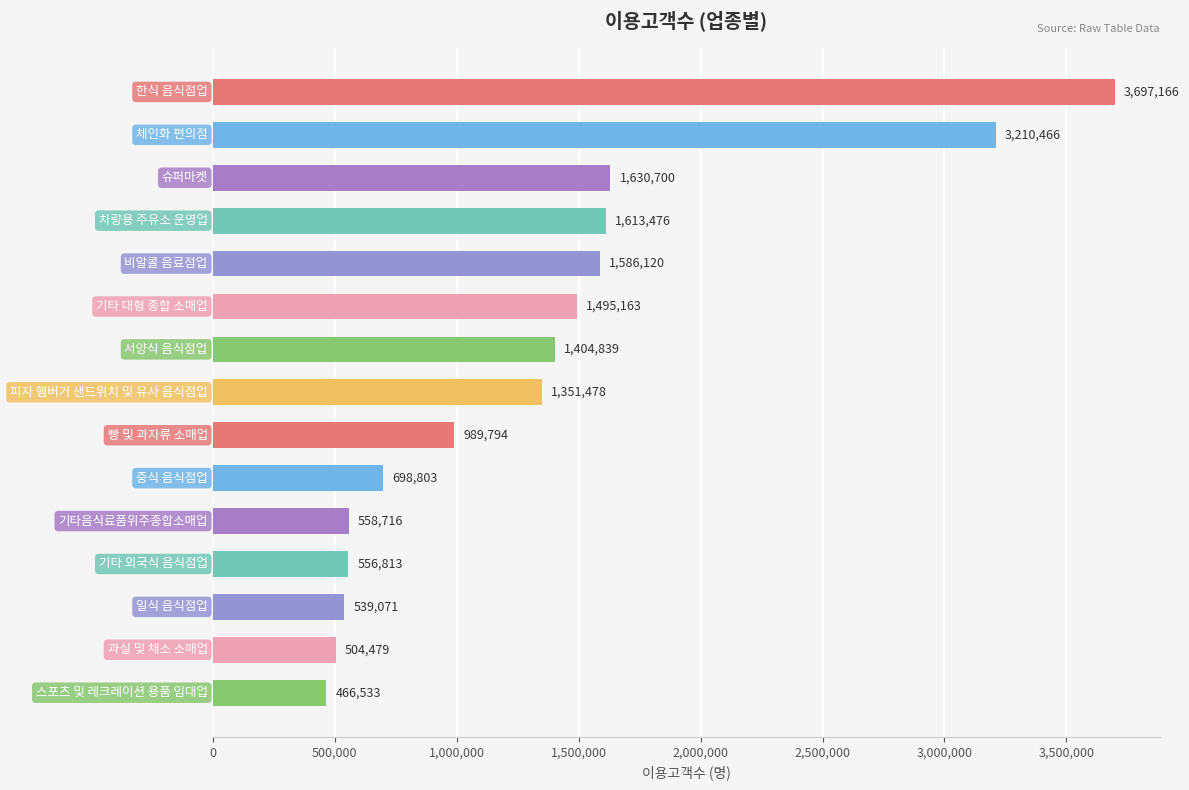

Reading bottom to top, extract all data points from this chart.

스포츠 및 레크레이션 용품 임대업=466533	과실 및 채소 소매업=504479	일식 음식점업=539071	기타 외국식 음식점업=556813	기타음식료품위주종합소매업=558716	중식 음식점업=698803	빵 및 과자류 소매업=989794	피자 햄버거 샌드위치 및 유사 음식점업=1351478	서양식 음식점업=1404839	기타 대형 종합 소매업=1495163	비알콜 음료점업=1586120	차량용 주유소 운영업=1613476	슈퍼마켓=1630700	체인화 편의점=3210466	한식 음식점업=3697166